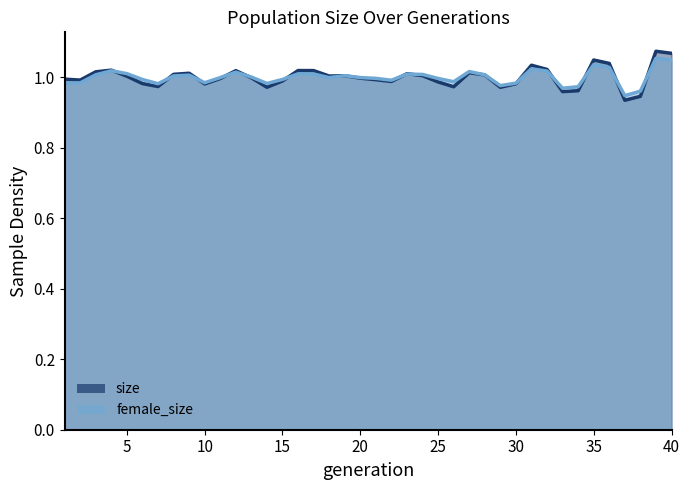

How many values in the female_size series exceed 1?

20